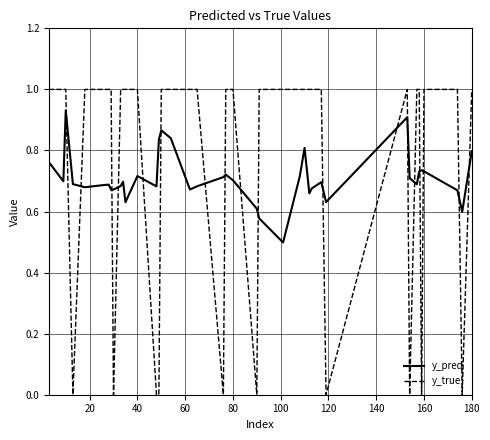

List the series in order of their peak value, highest first.

y_true, y_pred